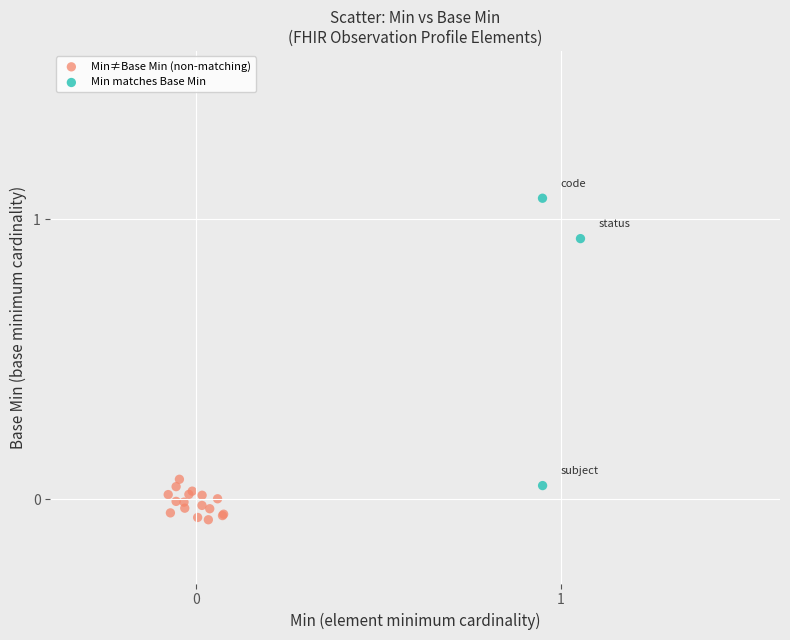

Which series reaches the maximum Y coordinate?

Min matches Base Min